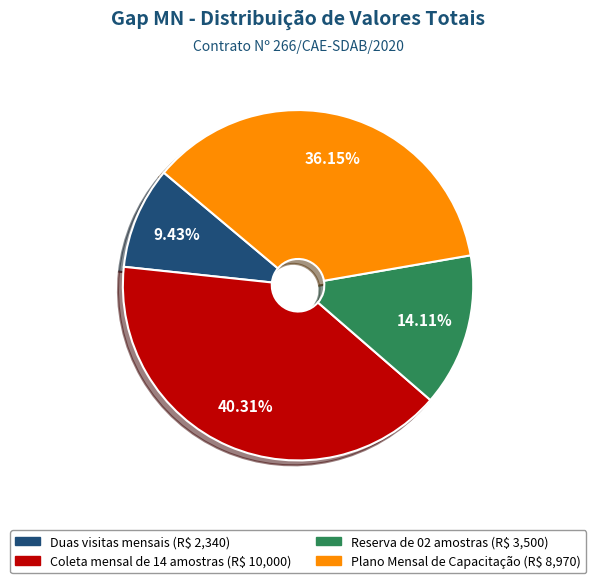

Count the number of slices in the pie.

4